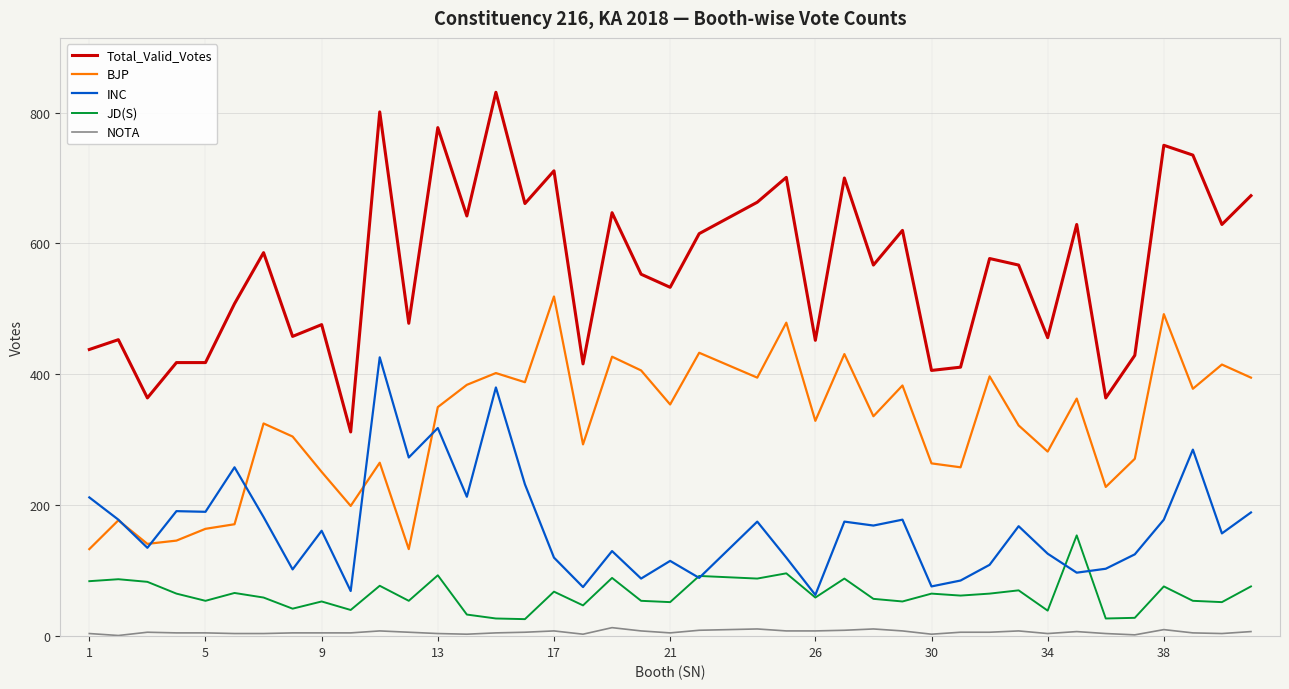

Does the chart display data point markers on the line(s)?

No